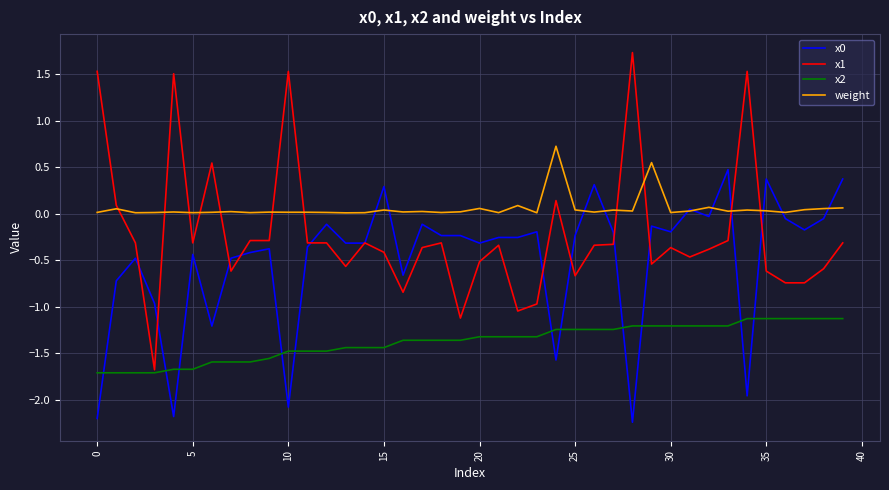

Which series has the widest spread of values?

x1